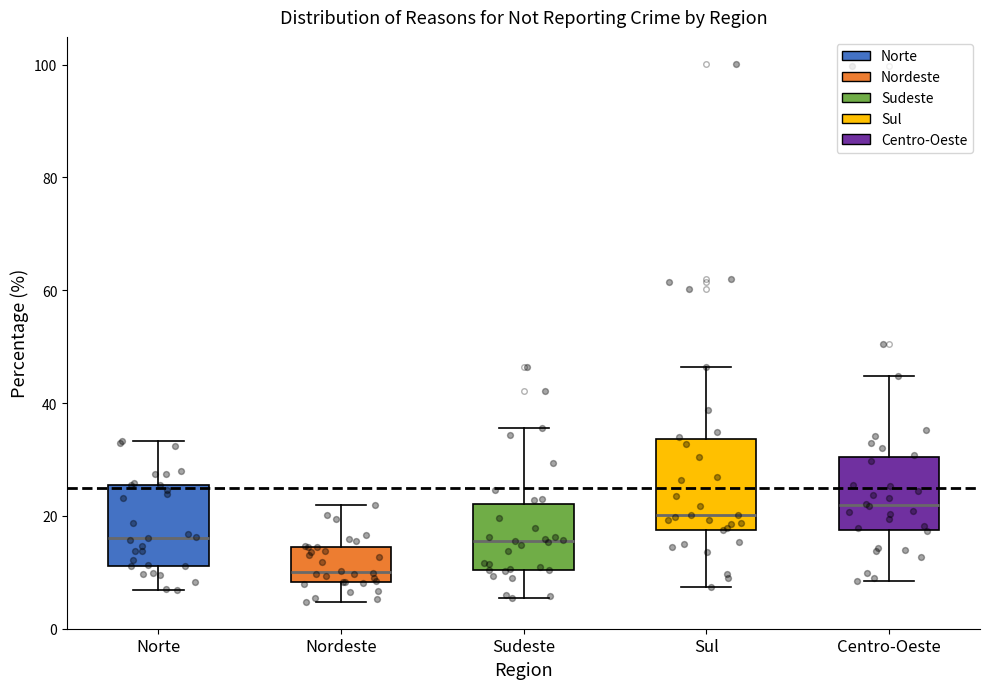

Reading left to right, read every box against the y-axis: the position of its median line, the range the box covers, and the ends of its whiskers. The values are not printed on the chart, so give them approximately, as read against the axis.

Norte: median 16, box 12 to 26, whiskers 6 to 34
Nordeste: median 10, box 8 to 14, whiskers 4 to 22
Sudeste: median 16, box 10 to 22, whiskers 6 to 36
Sul: median 20, box 18 to 34, whiskers 8 to 46
Centro-Oeste: median 22, box 18 to 30, whiskers 8 to 44